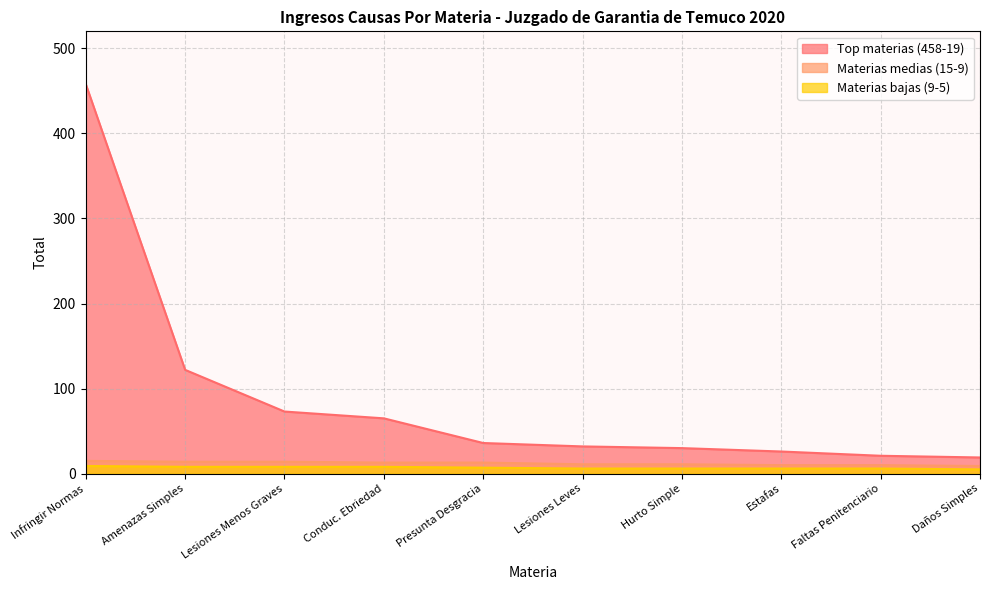

Is the value of Top materias (458-19) at Presunta Desgracia greater than the value of Materias medias (15-9) at Faltas Penitenciario?

Yes